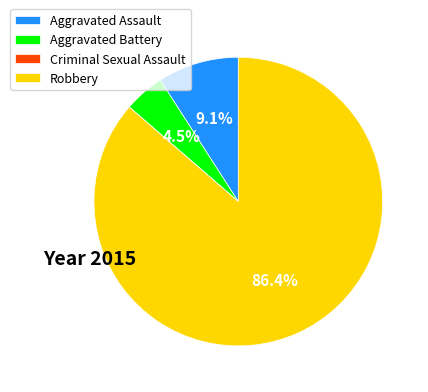

Combined, do Robbery and Aggravated Battery account for over 50%?

Yes